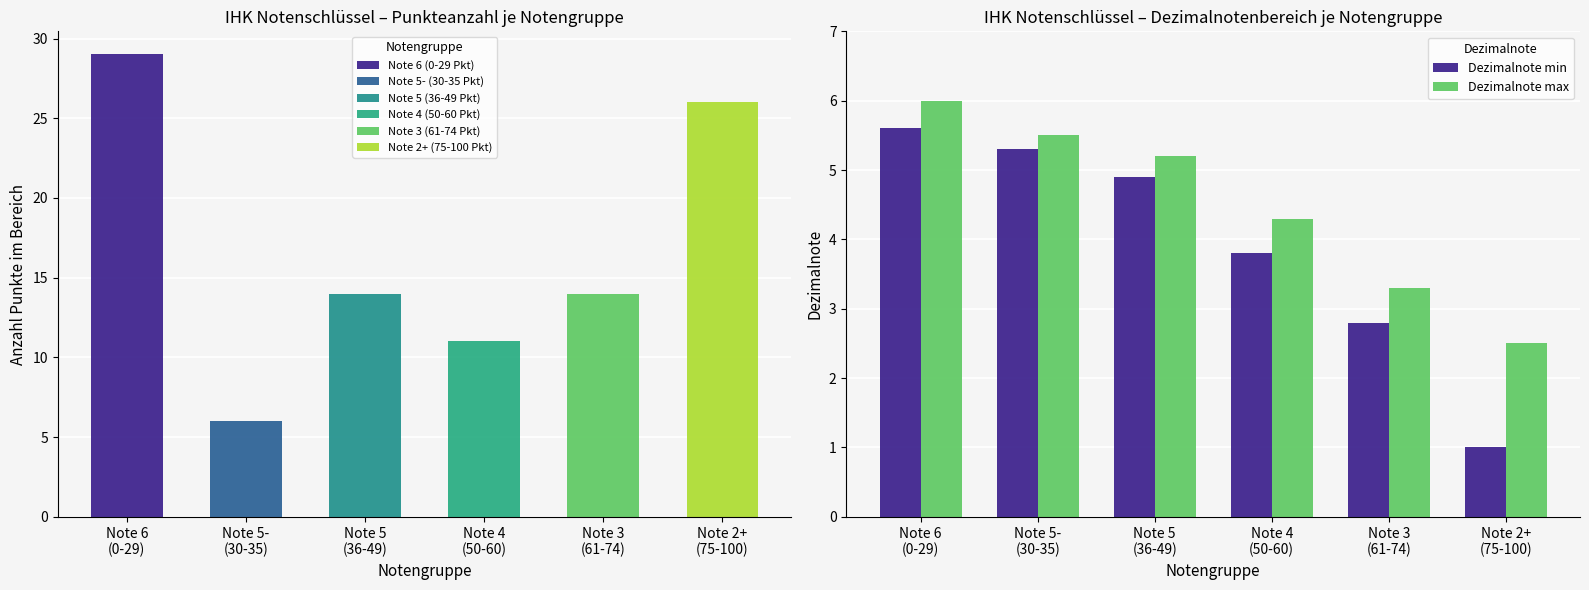

What is the sum of all Dezimalnote max values?

26.8